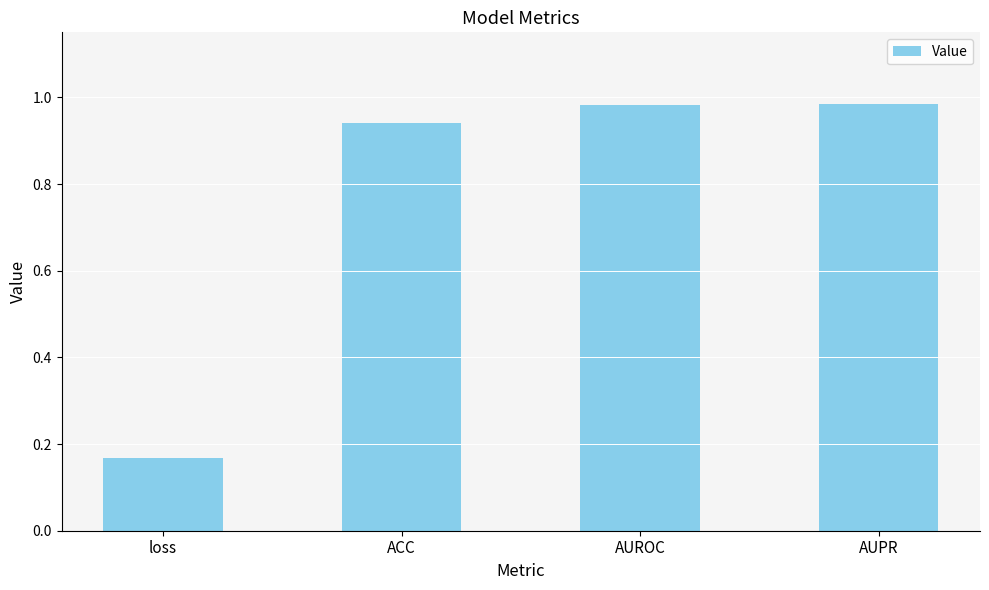

What is the difference between the maximum and minimum values?

0.8